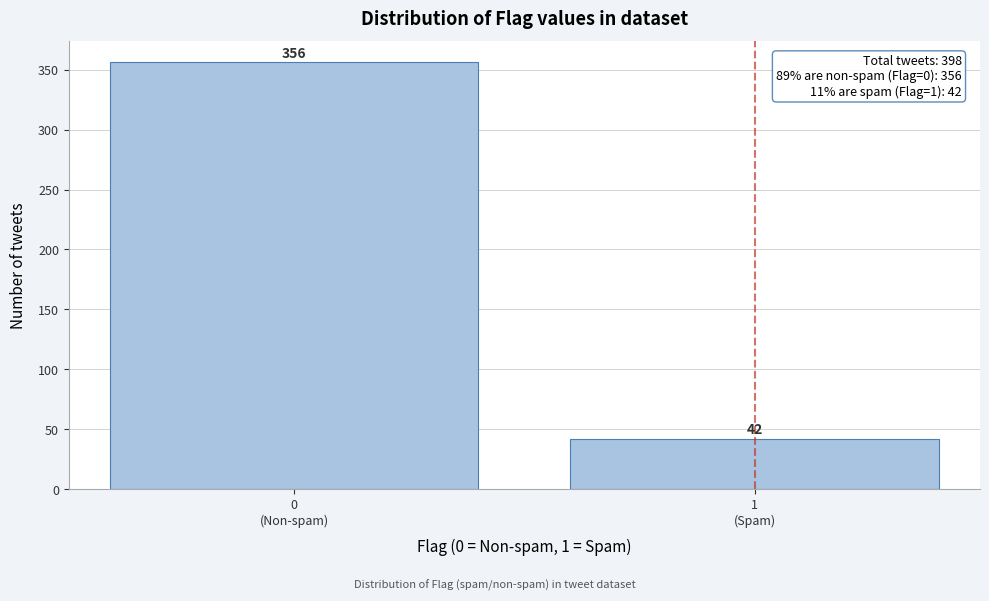

Reading left to right, what are all the values shown in this chart?

356	42